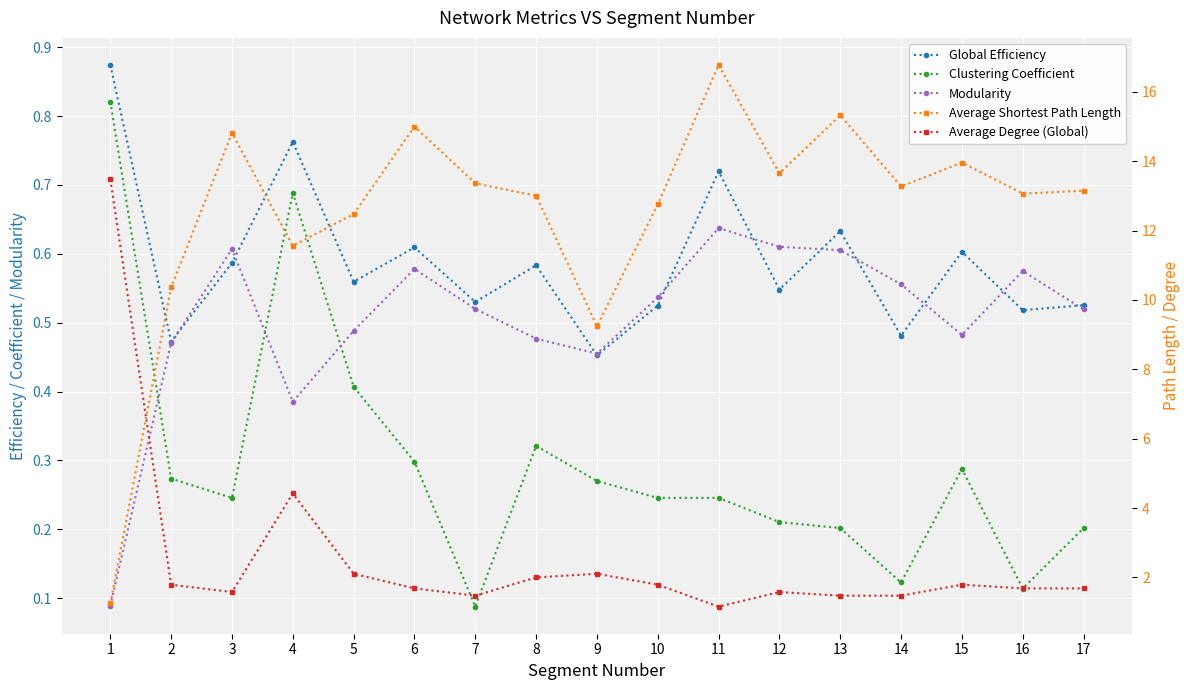

Count the Modularity values in the range 0 to 1.

17